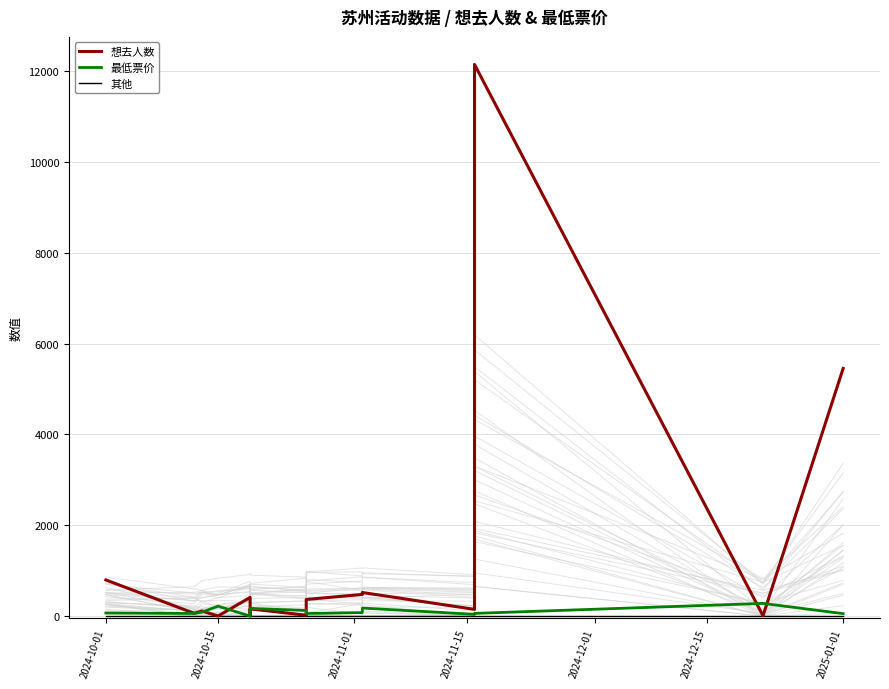

Which category has the lowest value in the 其他 series?

2024-10-01